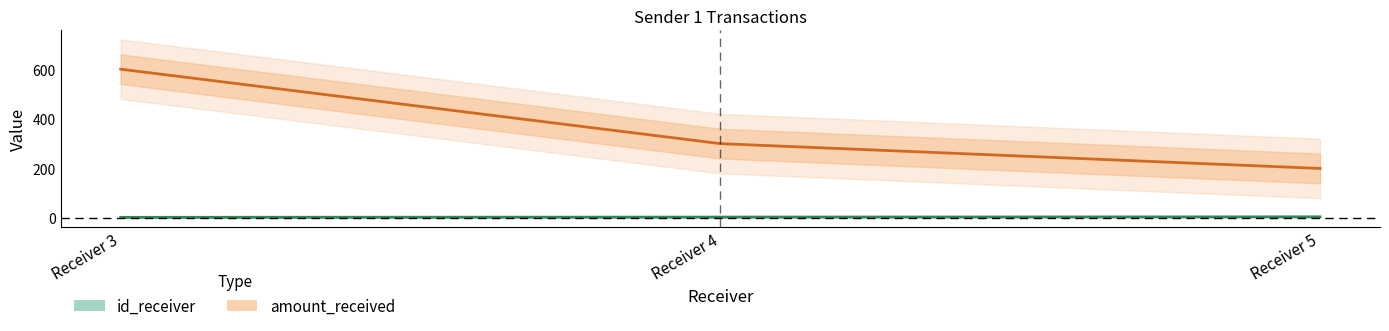

What is the sum of the id_receiver values at Receiver 4 and Receiver 3?

7